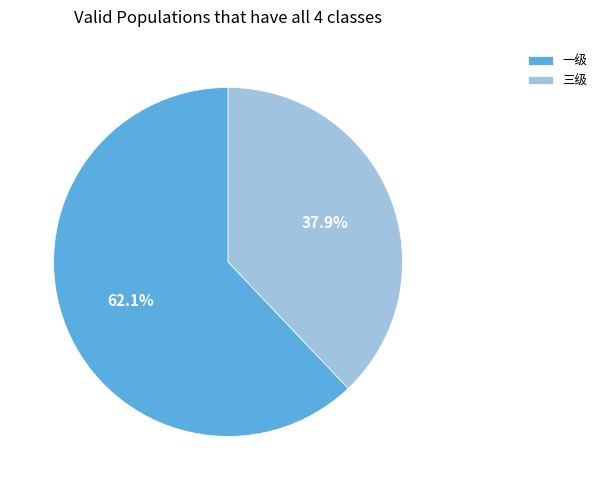

To the nearest percent, what is the difference between the 三级 and 一级 slice percentages?

24%